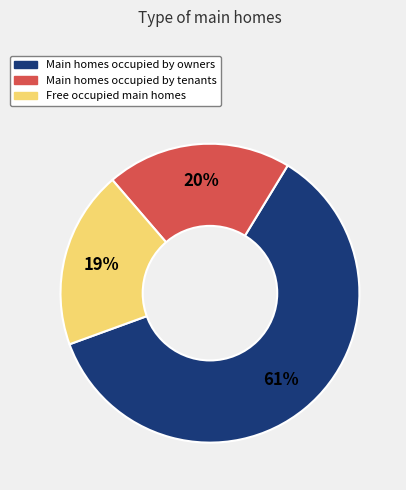

What is the smallest slice in the pie chart?

Free occupied main homes